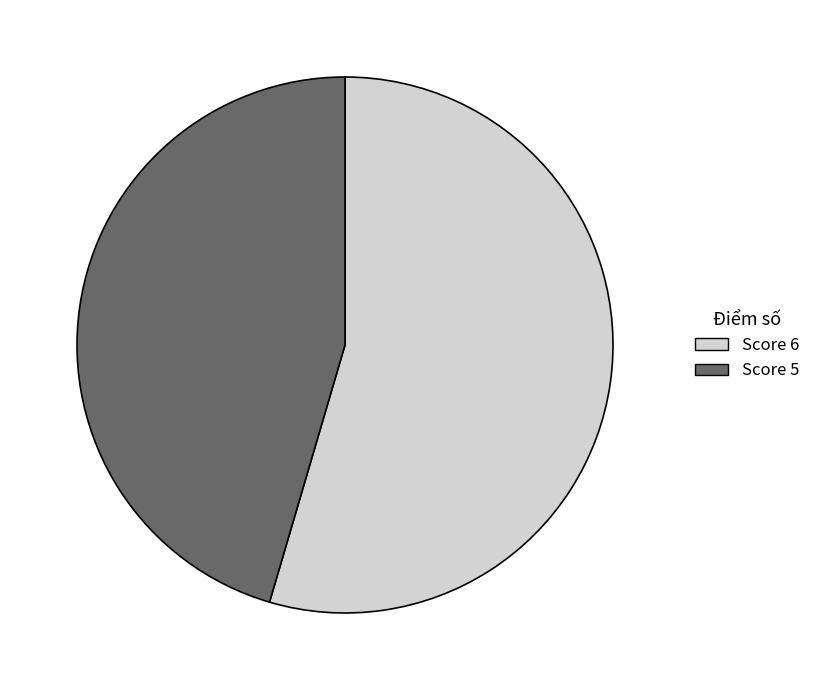

Does any single category account for the majority?

Yes